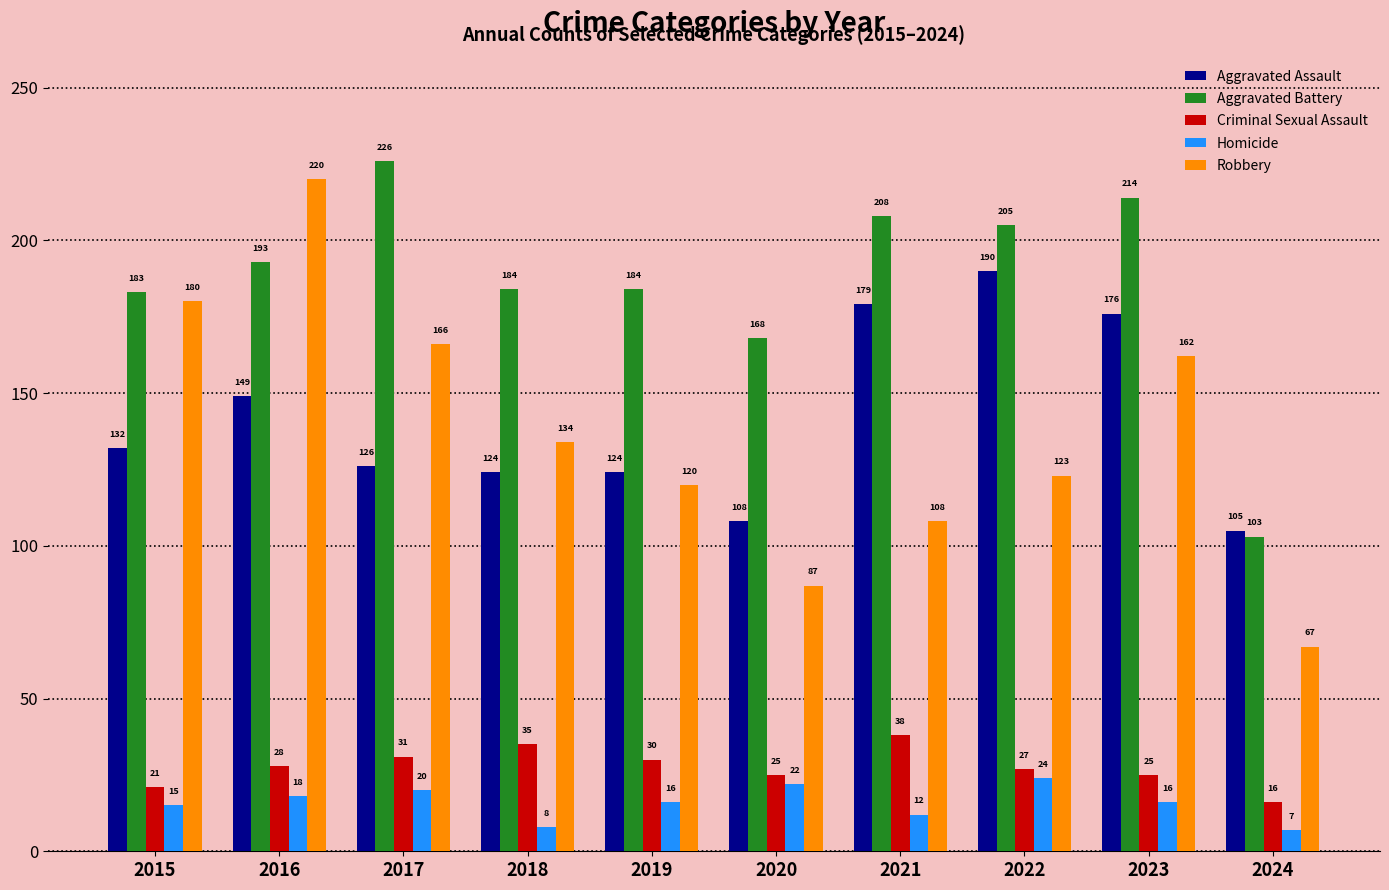

Where is Homicide nearest to the value 15?

2015